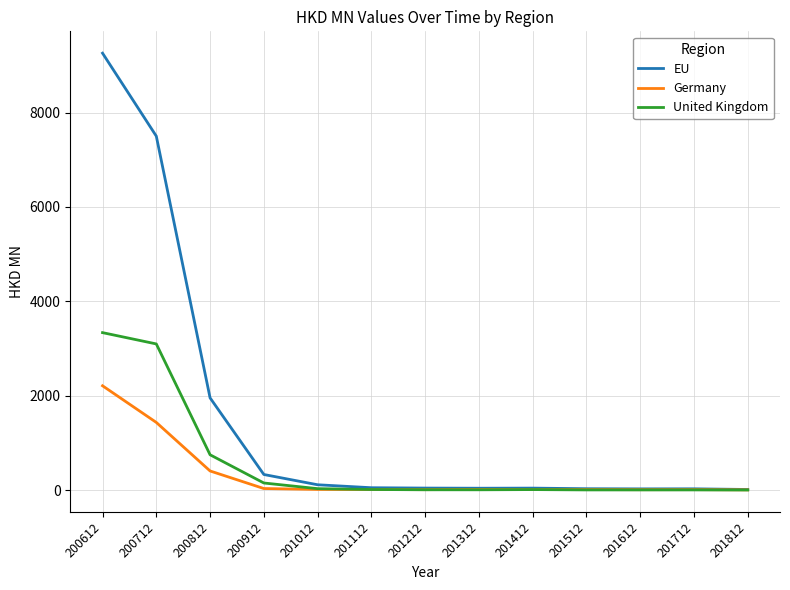

True or false: Germany has more than 0 interior local peaks.

True